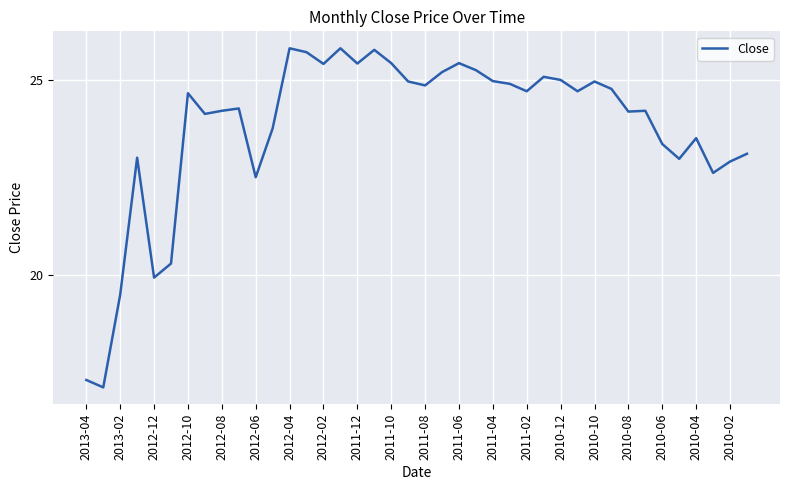

What is the minimum value shown in the chart?

17.1